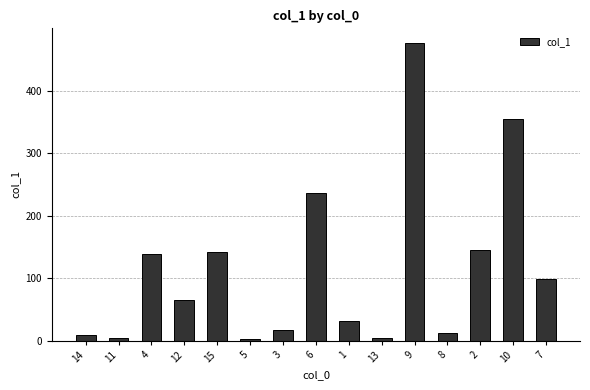

How many values exceed 65?

8